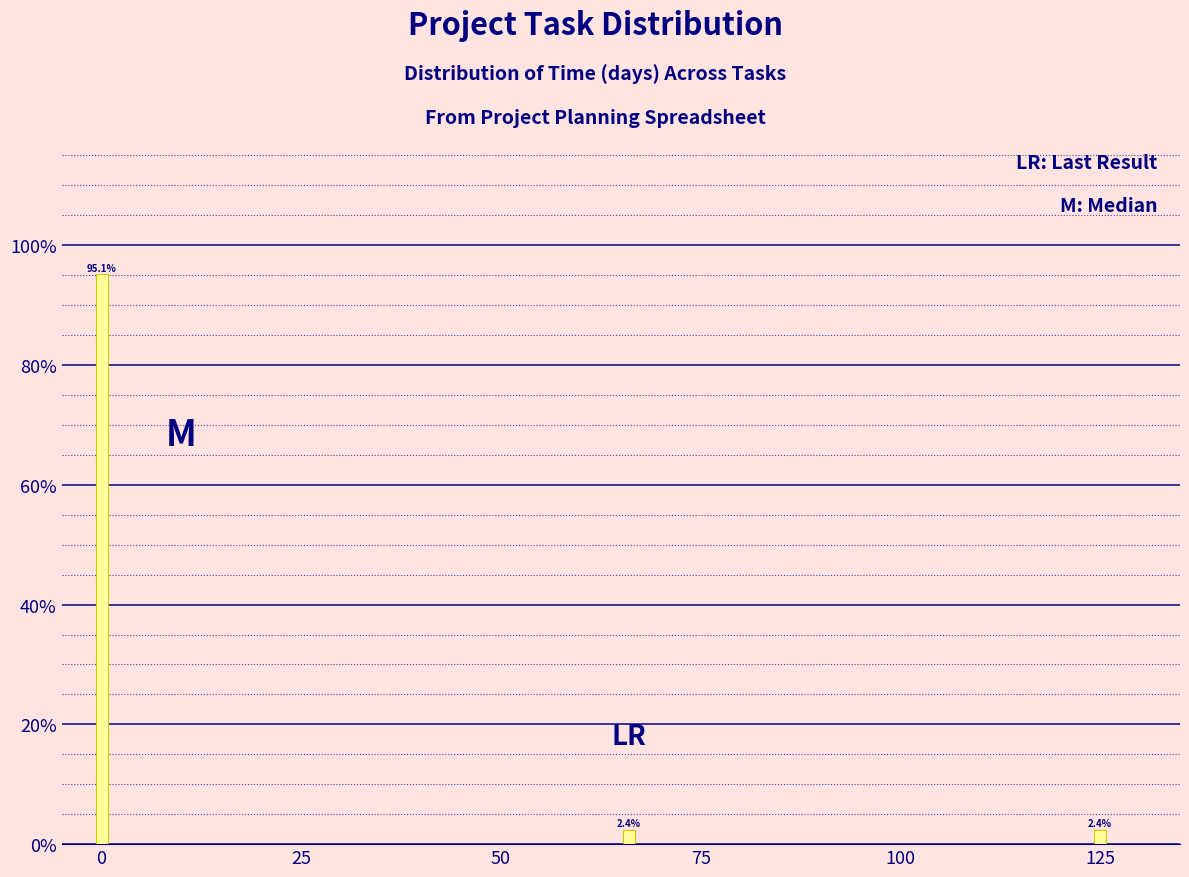

Reading right to left, extract all data points from this chart.

125=2.4	75=2.4	0=95.1